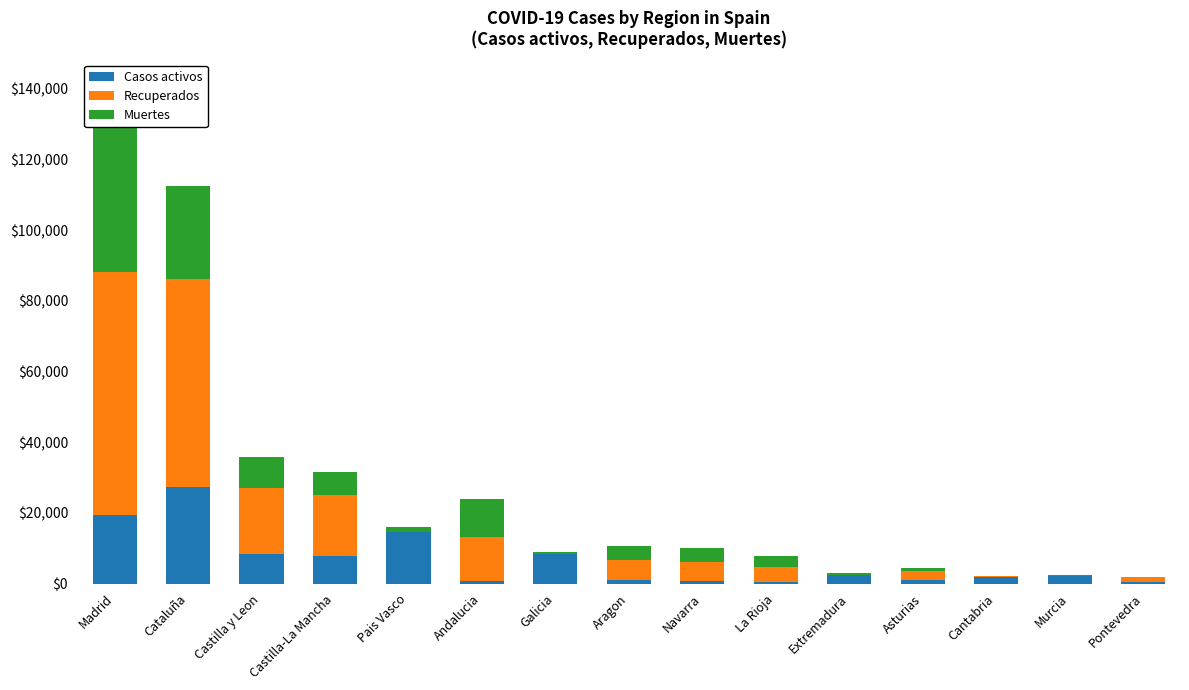

What is the sum of all Casos activos values?

97014